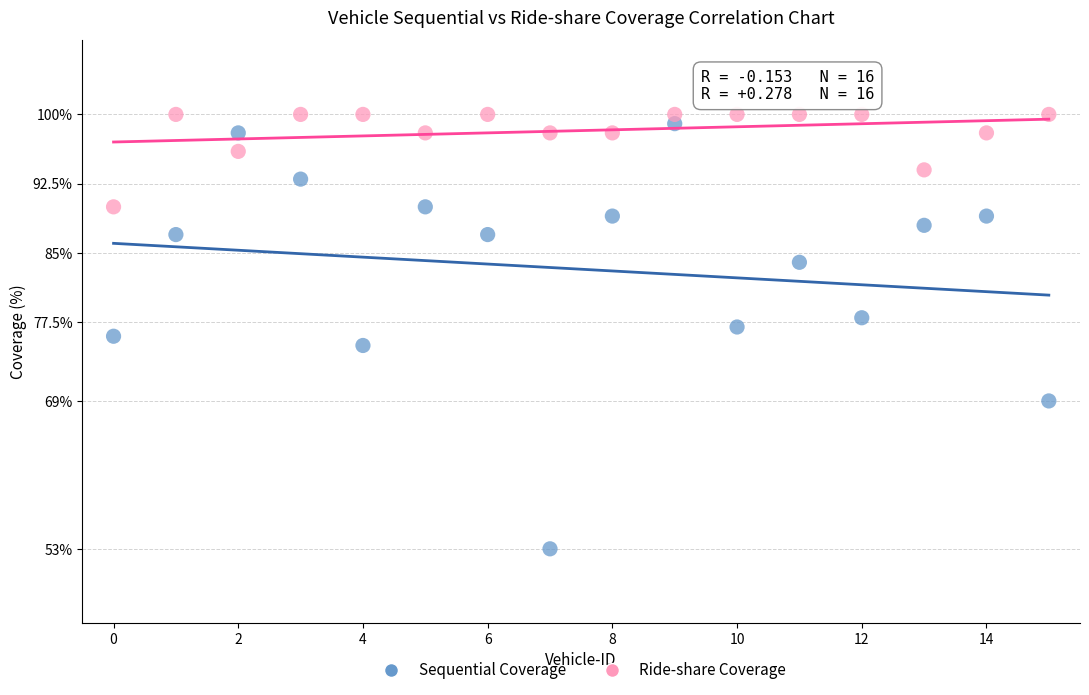

Across all data points, what is the range of Y values (max minus min)?

47